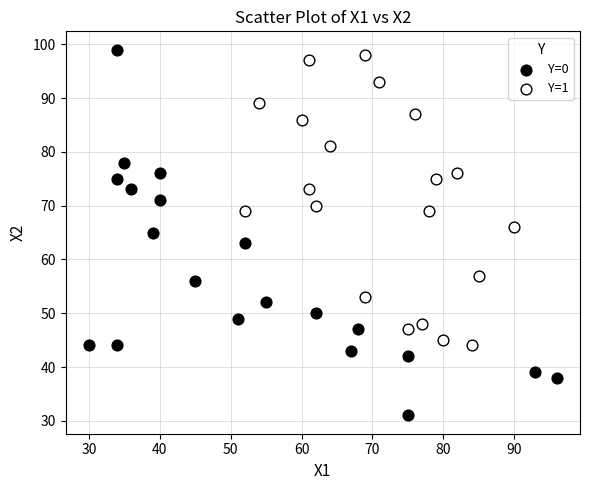

Which series has the largest Y range (max minus min)?

Y=0